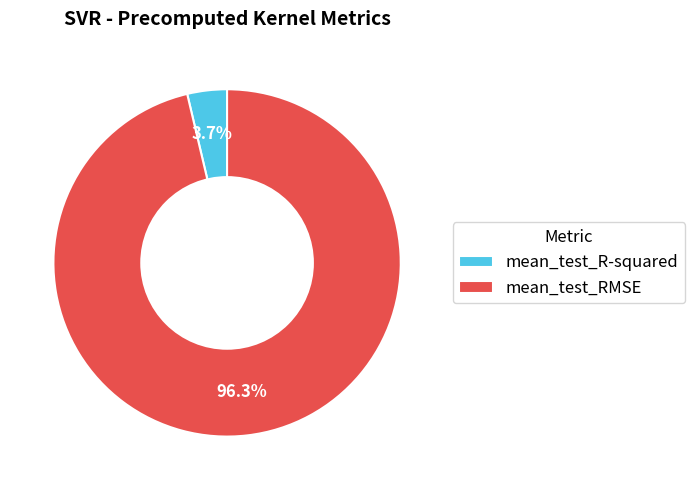

How many slices are in this pie chart?

2